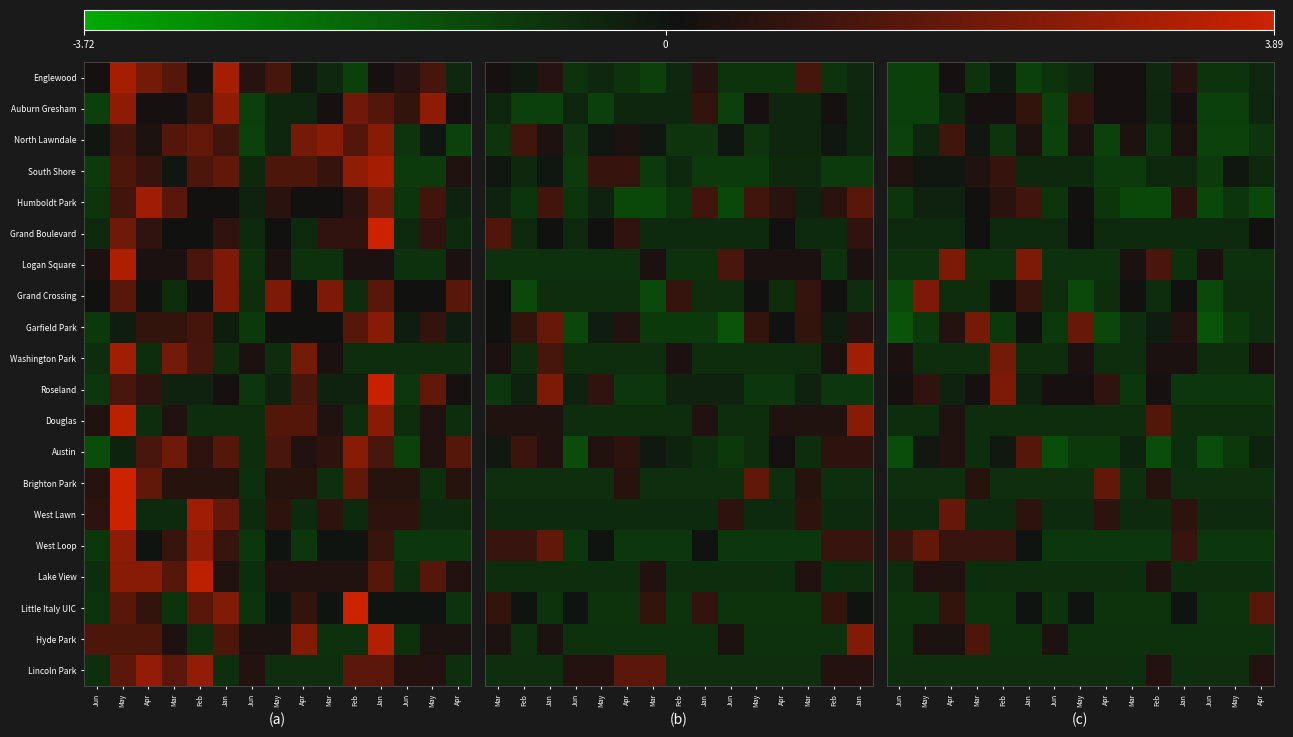

Between Apr and Jun, which is larger?

Apr